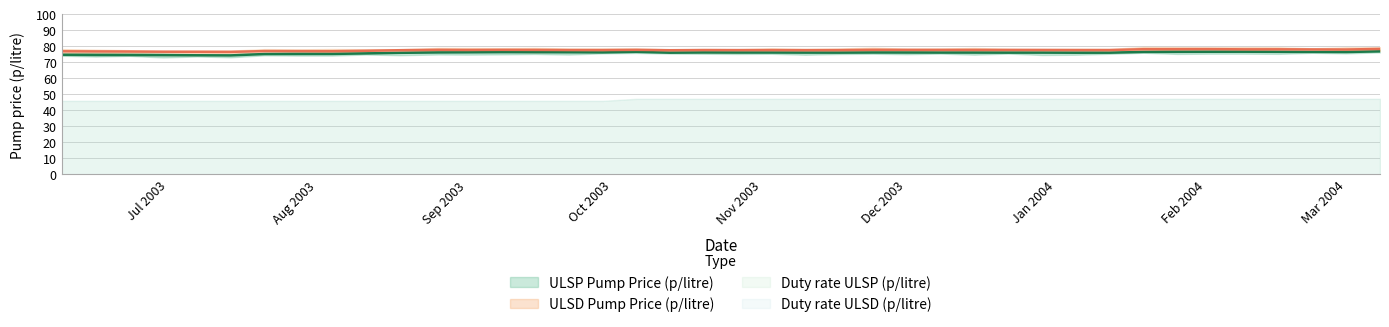

In ulsd, how many points are higher than both neighbors (excluding endpoints)?

9